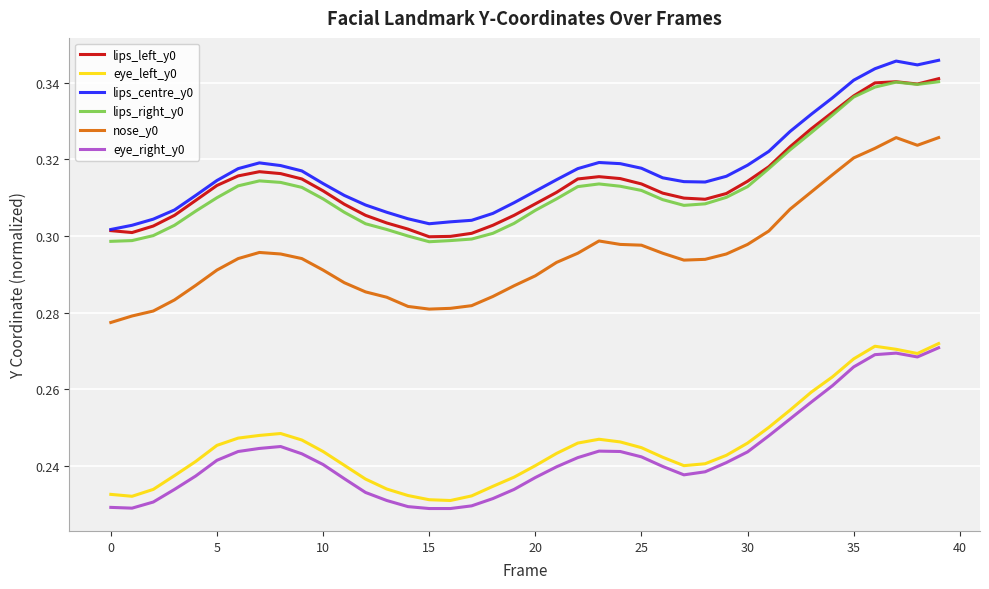

Which series has the largest range (max minus min)?

nose_y0